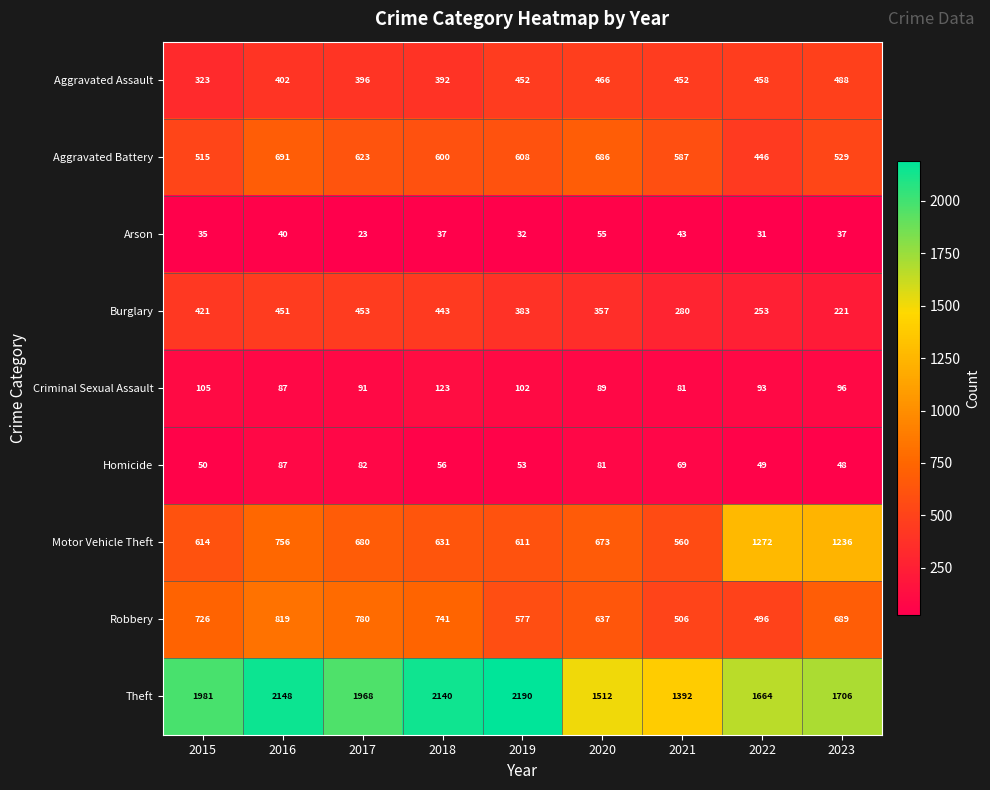

At which category does the chart reach its minimum across all series?

2017